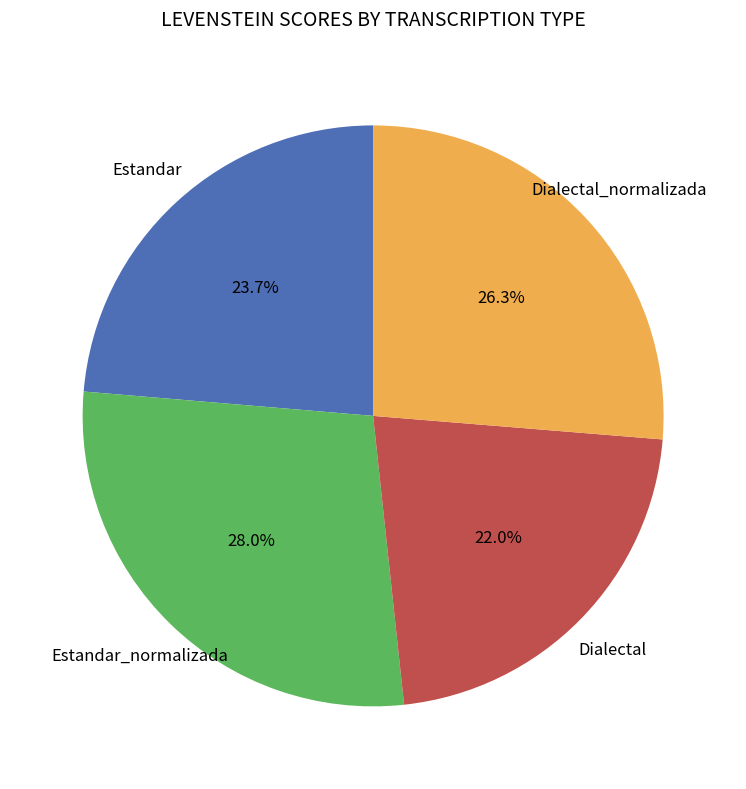

To the nearest percent, what is the average slice percentage?

25%